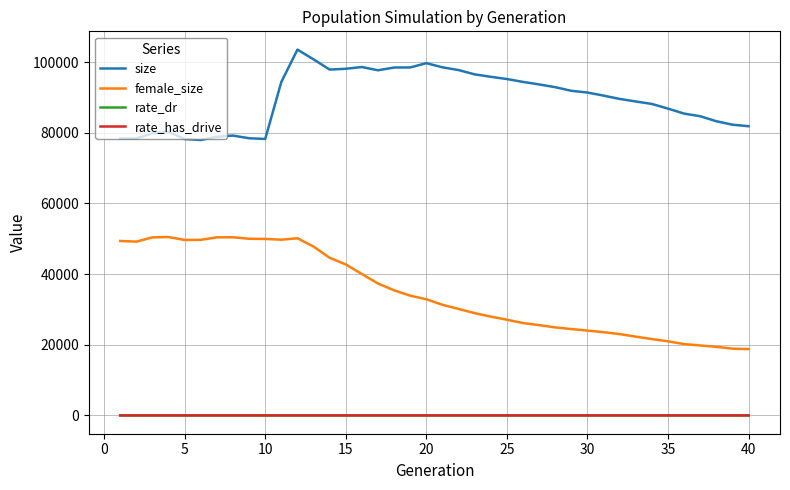

Count the number of data series in this chart.

4